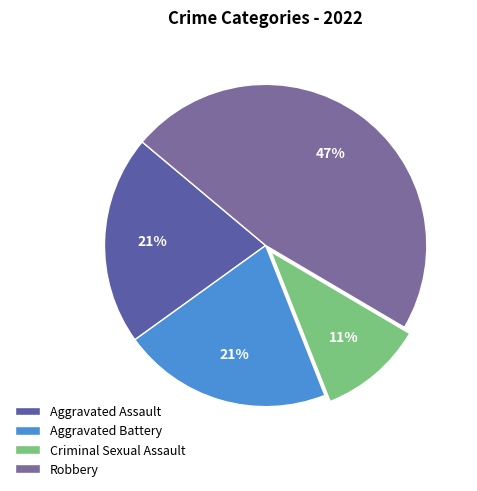

How many slices are in this pie chart?

4